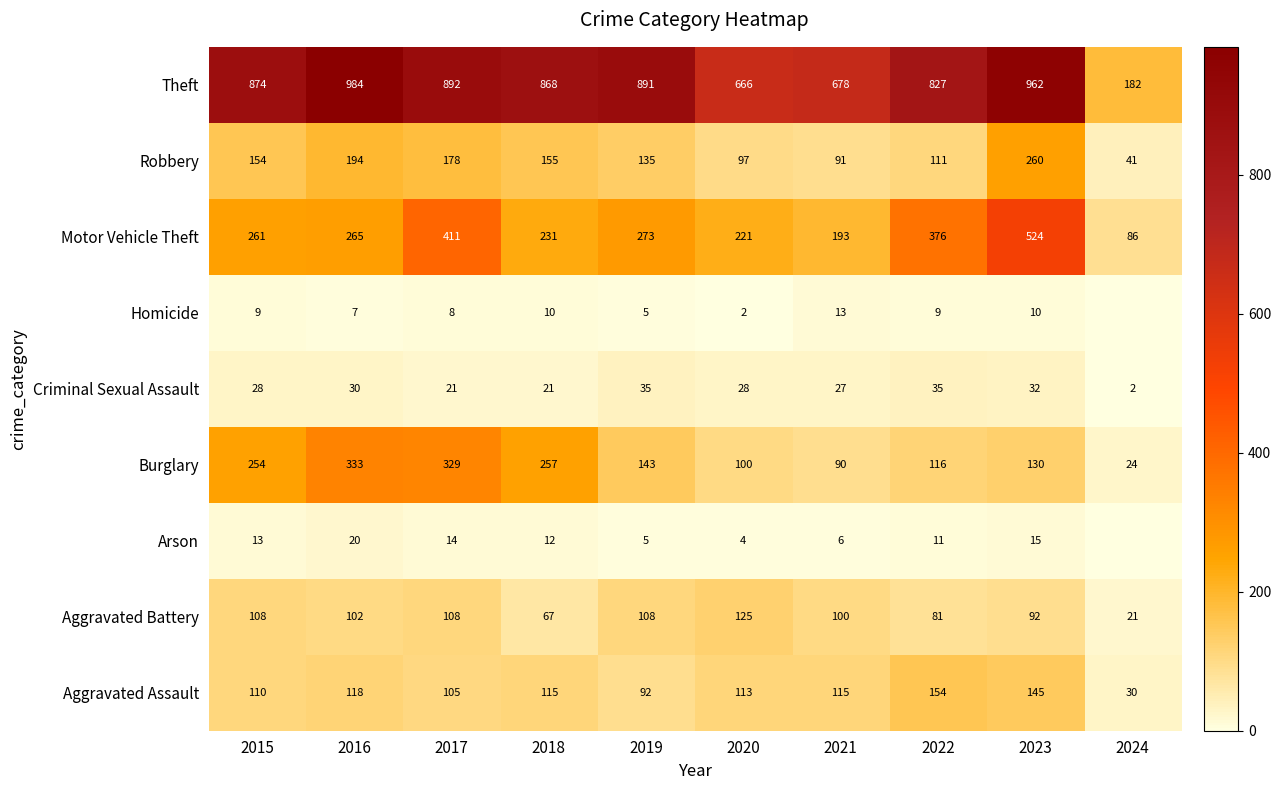

The Theft series shows 208 at 2021. True or false?

False